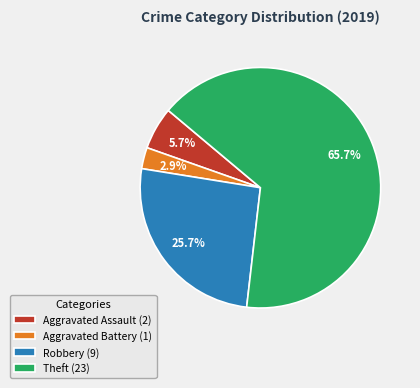

True or false: Robbery accounts for 26% of the total.

True